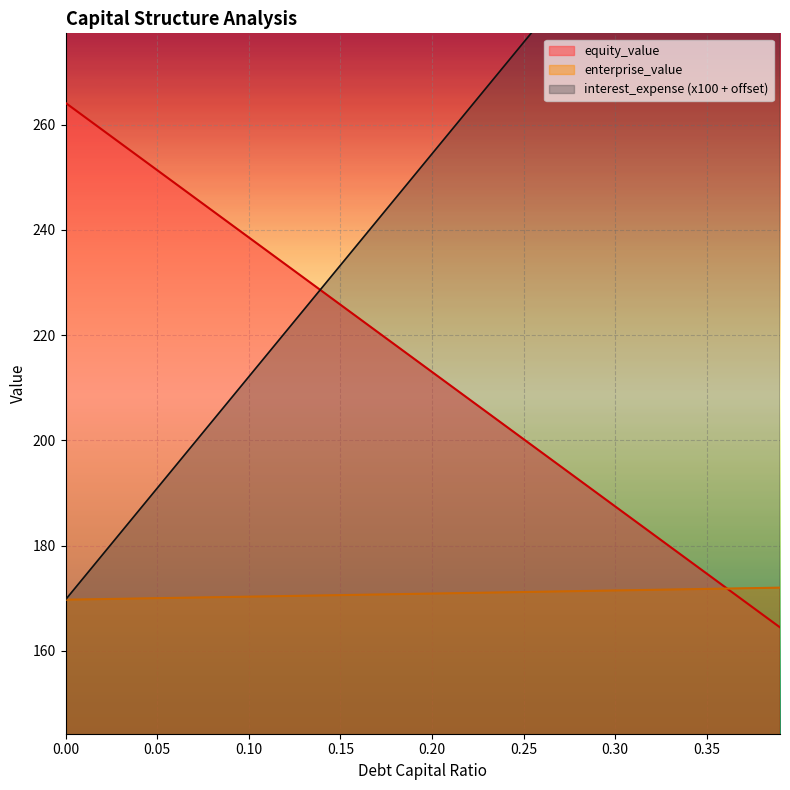

Reading left to right, extract all data points from this chart.

debt_capital: 169.7	174.0	178.2	182.4	186.7	190.9	195.2	199.4	203.6	207.9	212.1	216.3	220.6	224.8	229.0	233.3	237.5	241.7	246.0	250.2	254.4	258.7	262.9	267.1	271.4	275.6	279.8	284.1	288.3	292.5	296.8	301.0	305.3	309.5	313.7	318.0	322.2	326.4	330.7	334.9
equity_value: 264.1	261.6	259.0	256.5	253.9	251.4	248.8	246.3	243.7	241.1	238.6	236.0	233.5	230.9	228.4	225.8	223.2	220.7	218.1	215.6	213.0	210.5	207.9	205.4	202.8	200.3	197.7	195.1	192.6	190.0	187.5	184.9	182.4	179.8	177.3	174.7	172.1	169.6	167.0	164.5
enterprise_value: 169.7	169.8	169.9	169.9	170.0	170.0	170.1	170.1	170.2	170.3	170.3	170.4	170.4	170.5	170.6	170.6	170.7	170.7	170.8	170.8	170.9	171.0	171.0	171.1	171.1	171.2	171.3	171.3	171.4	171.4	171.5	171.6	171.6	171.7	171.7	171.8	171.9	171.9	172.0	172.0